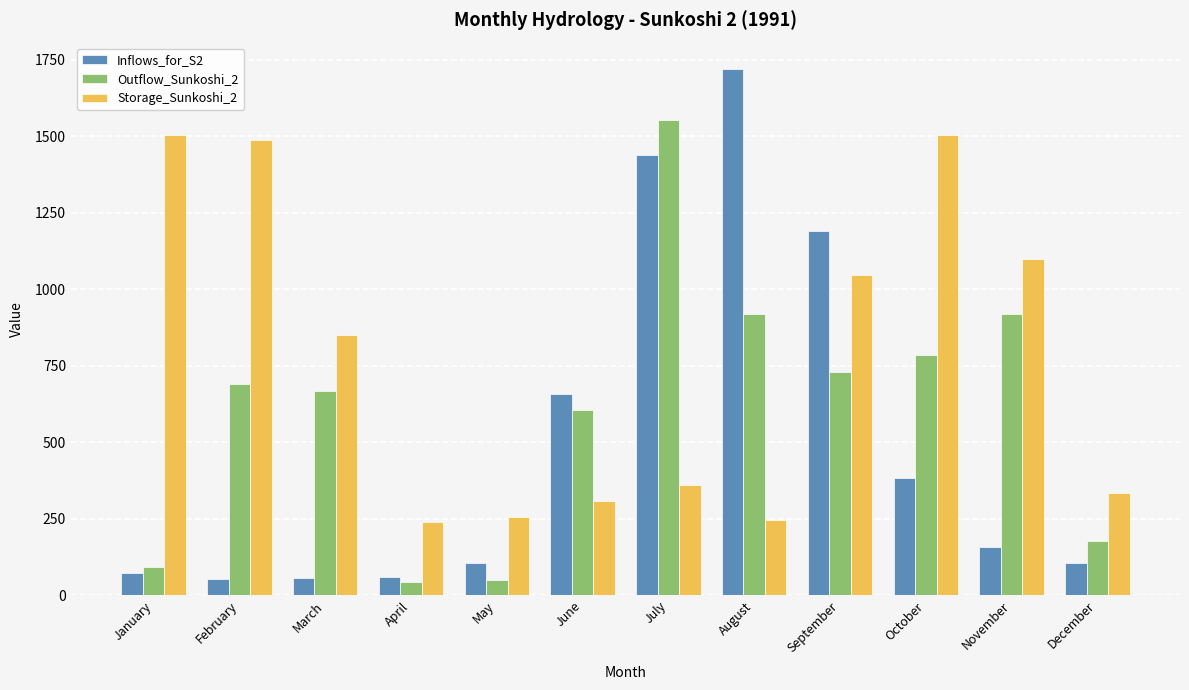

What is the difference between the Outflow_Sunkoshi_2 values at March and January?

575.5